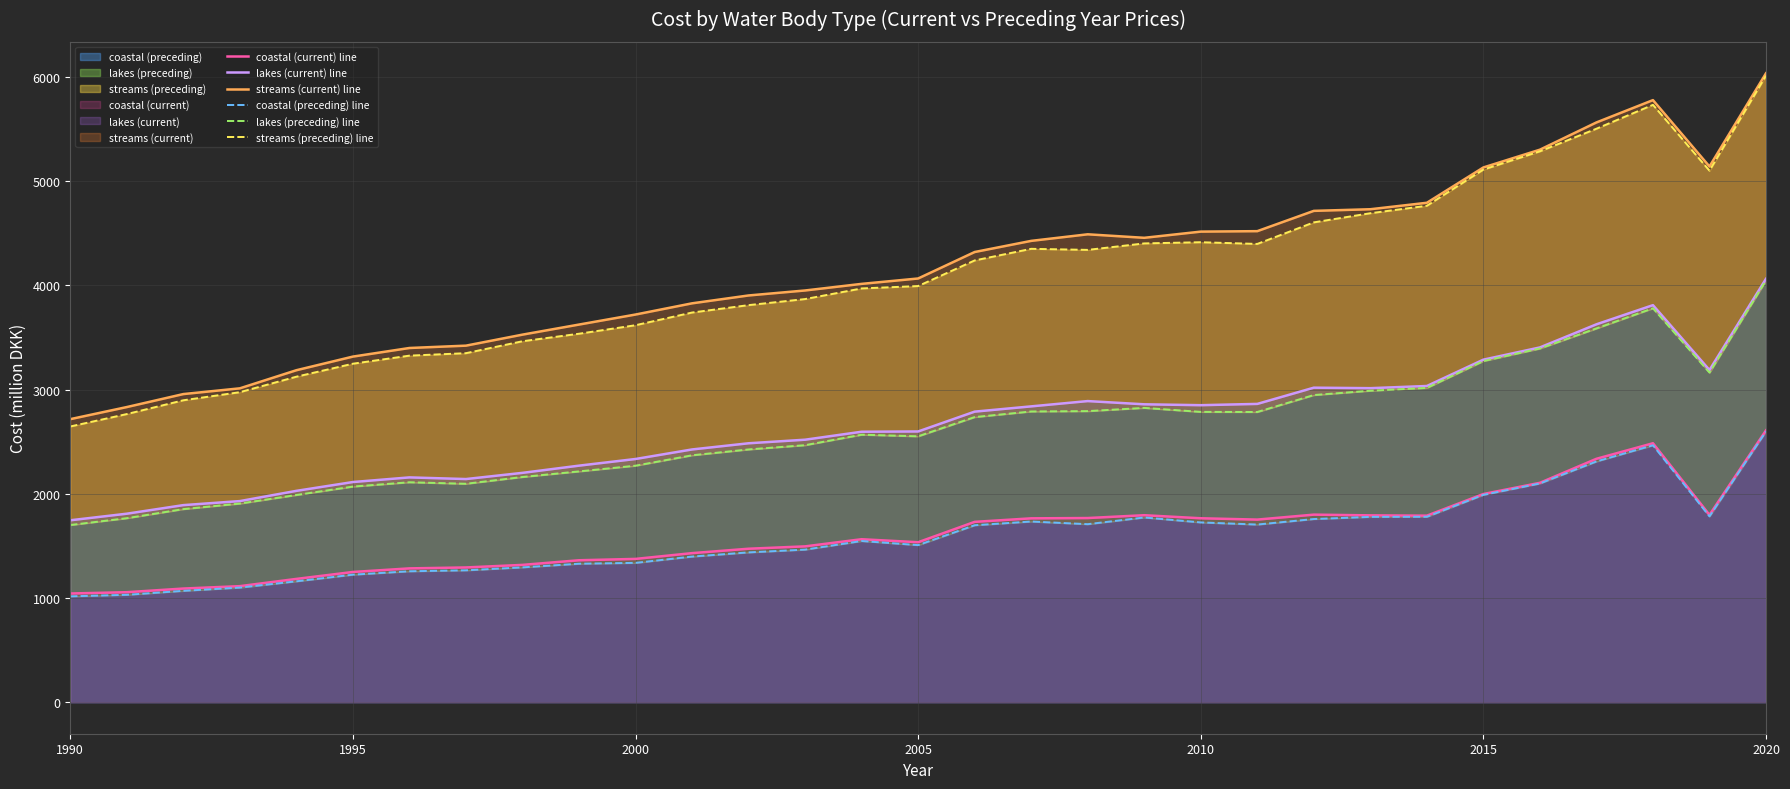

Which series has the largest range (max minus min)?

streams (preceding) line